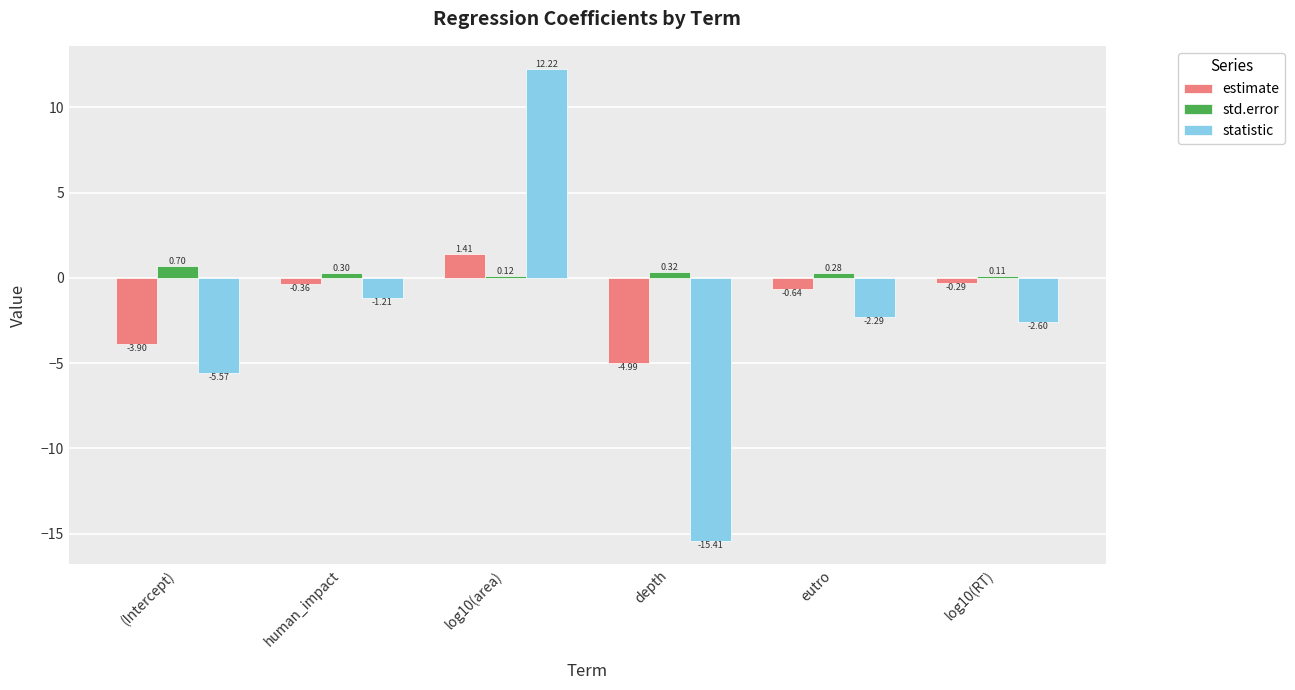

Rank the series at human_impact from highest to lowest value.

std.error, estimate, statistic